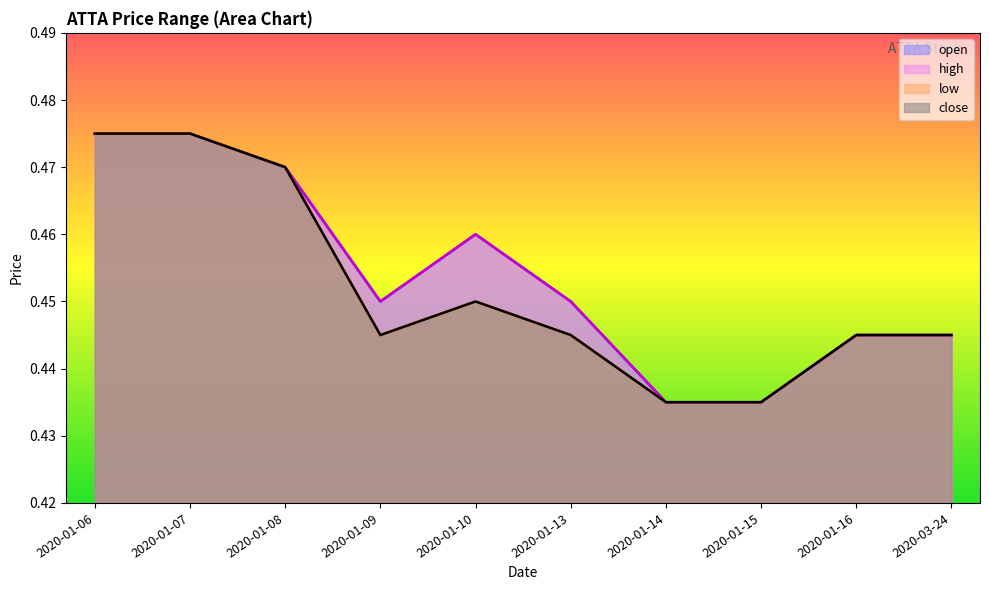

True or false: open and close intersect in this chart.

False